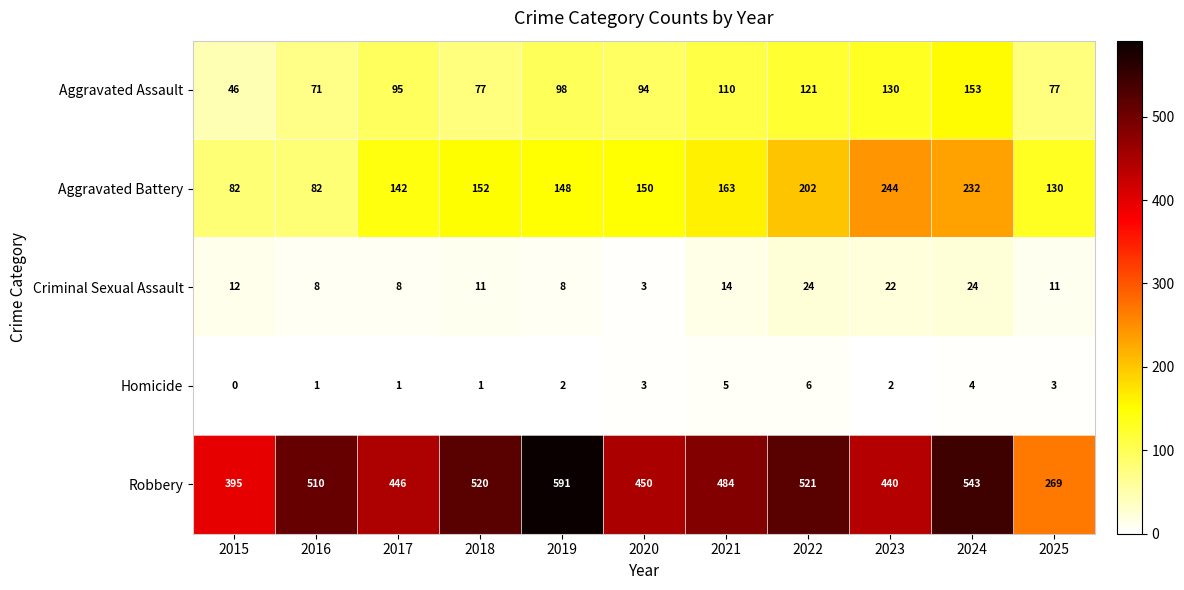

Which label corresponds to the largest value in the chart?

2019